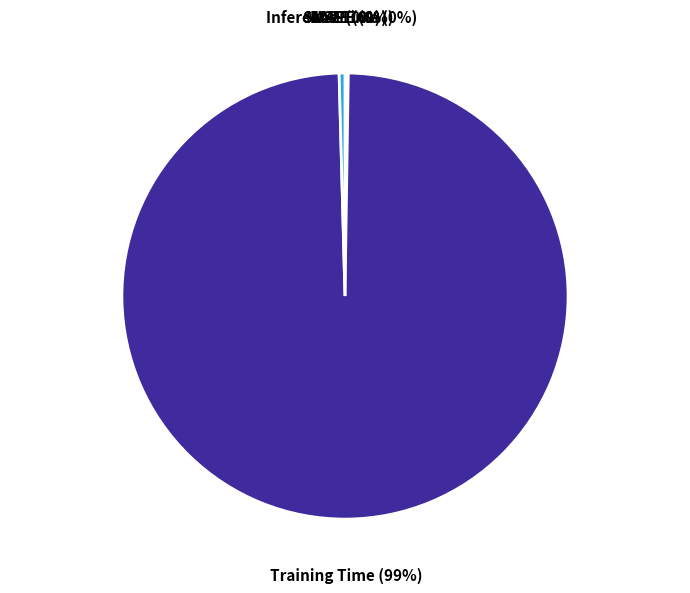

What is the largest slice in the pie chart?

Training Time